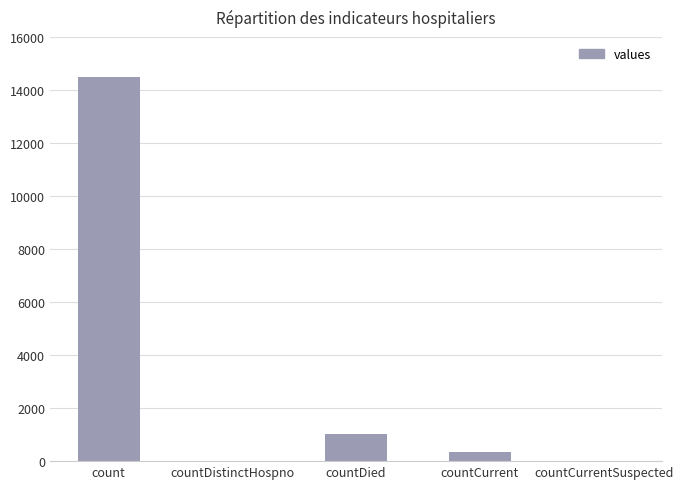

The value at countCurrentSuspected is -5115. True or false?

False